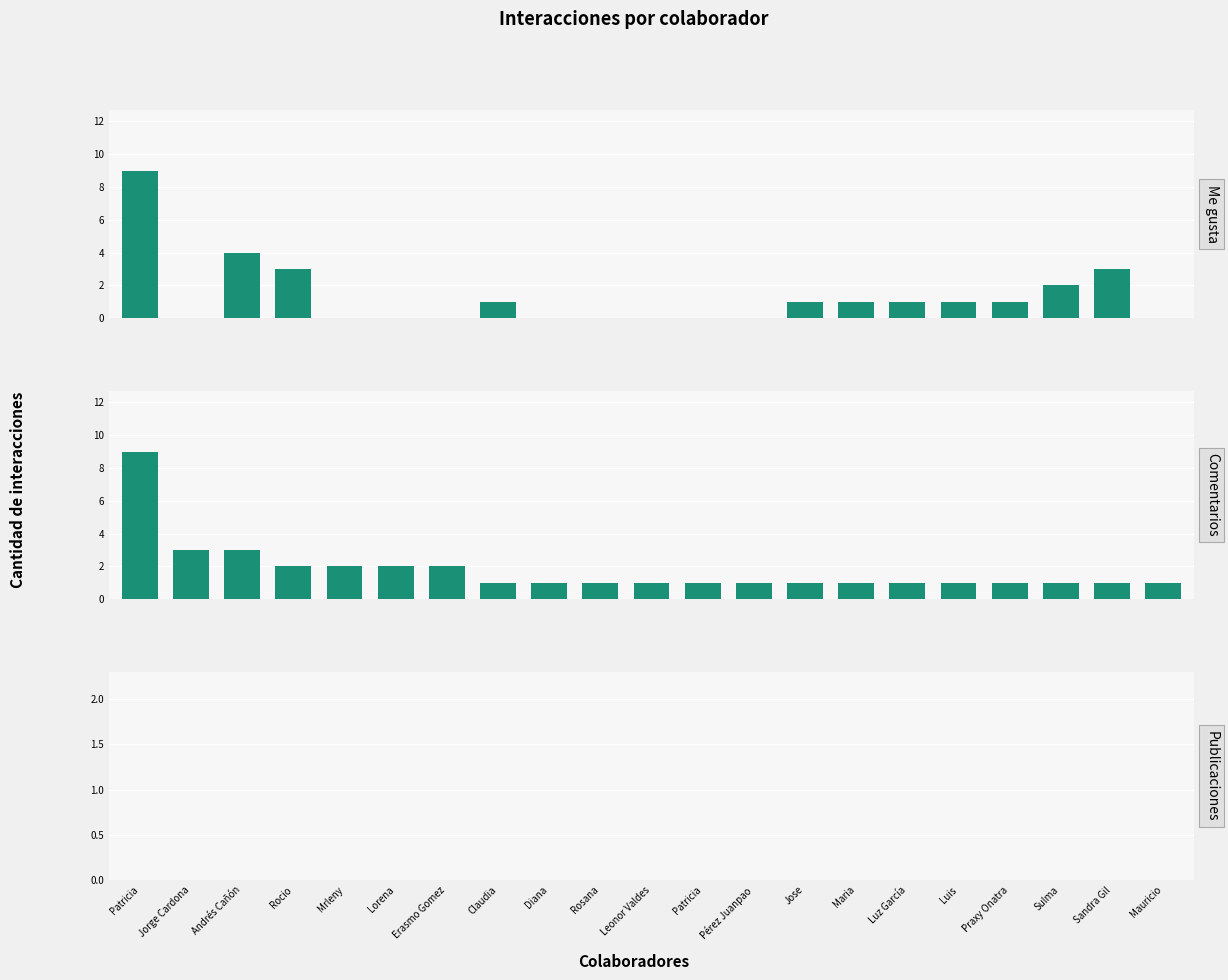

Rank the series by their maximum value, from highest to lowest.

Me gusta, Comentarios, Publicaciones